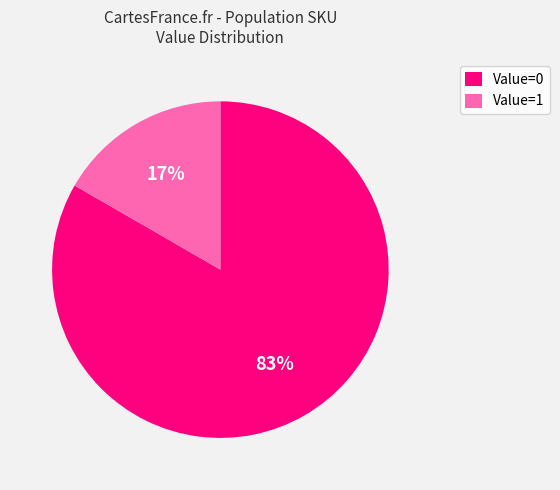

To the nearest percent, what is the average slice percentage?

50%